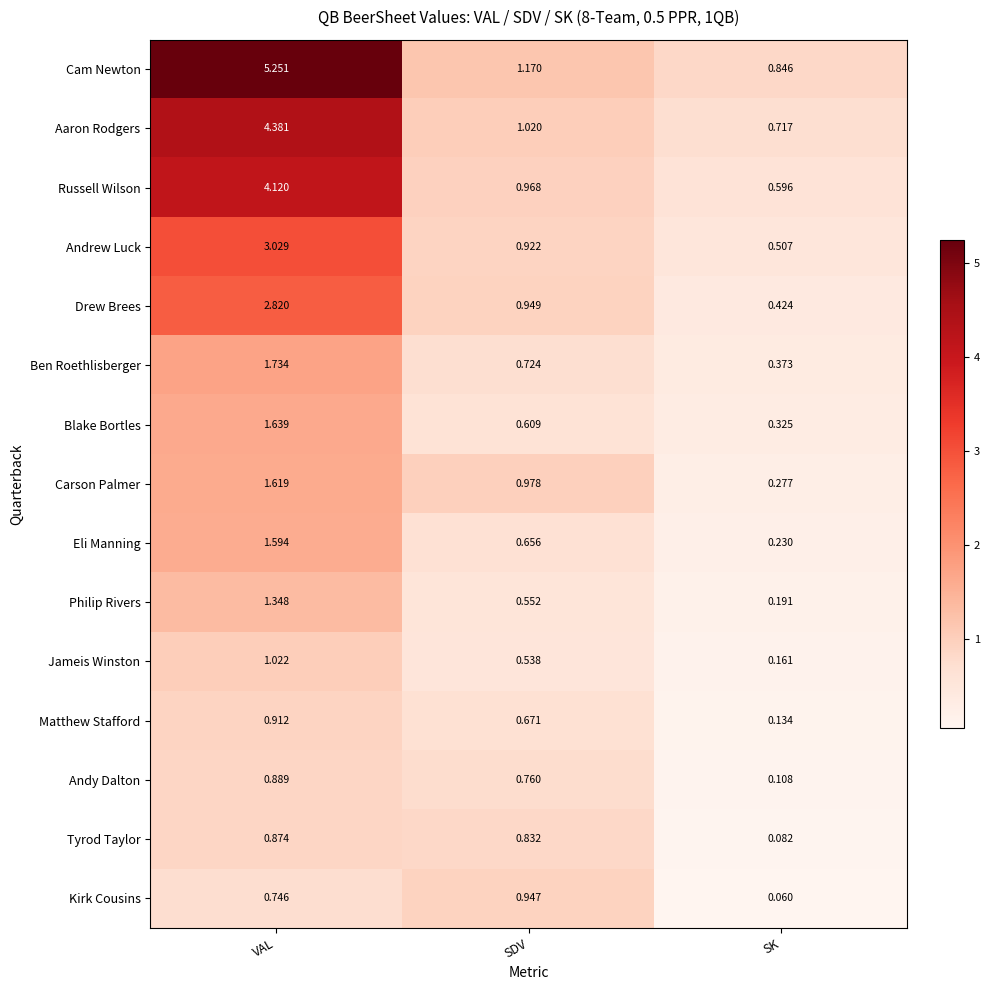

Is the value of Aaron Rodgers at SK greater than the value of Drew Brees at SDV?

No